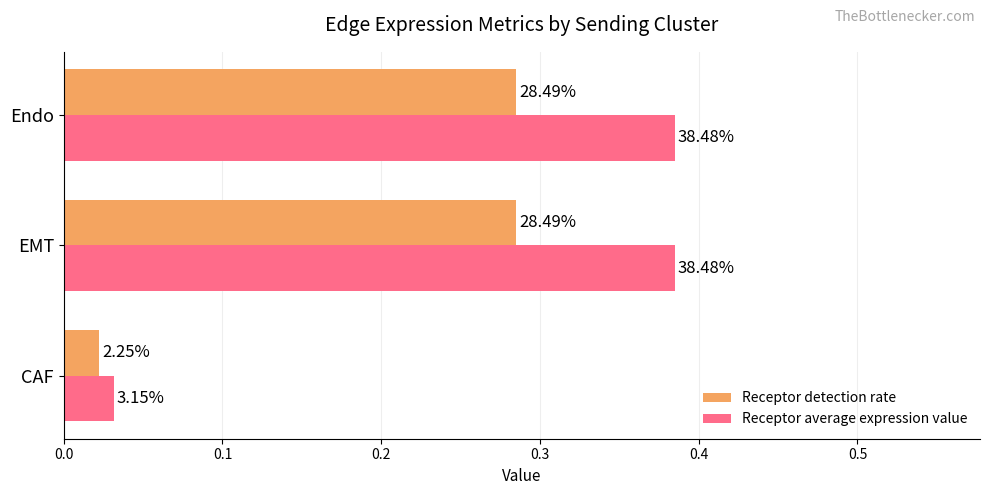

Which series has the largest range (max minus min)?

Receptor average expression value